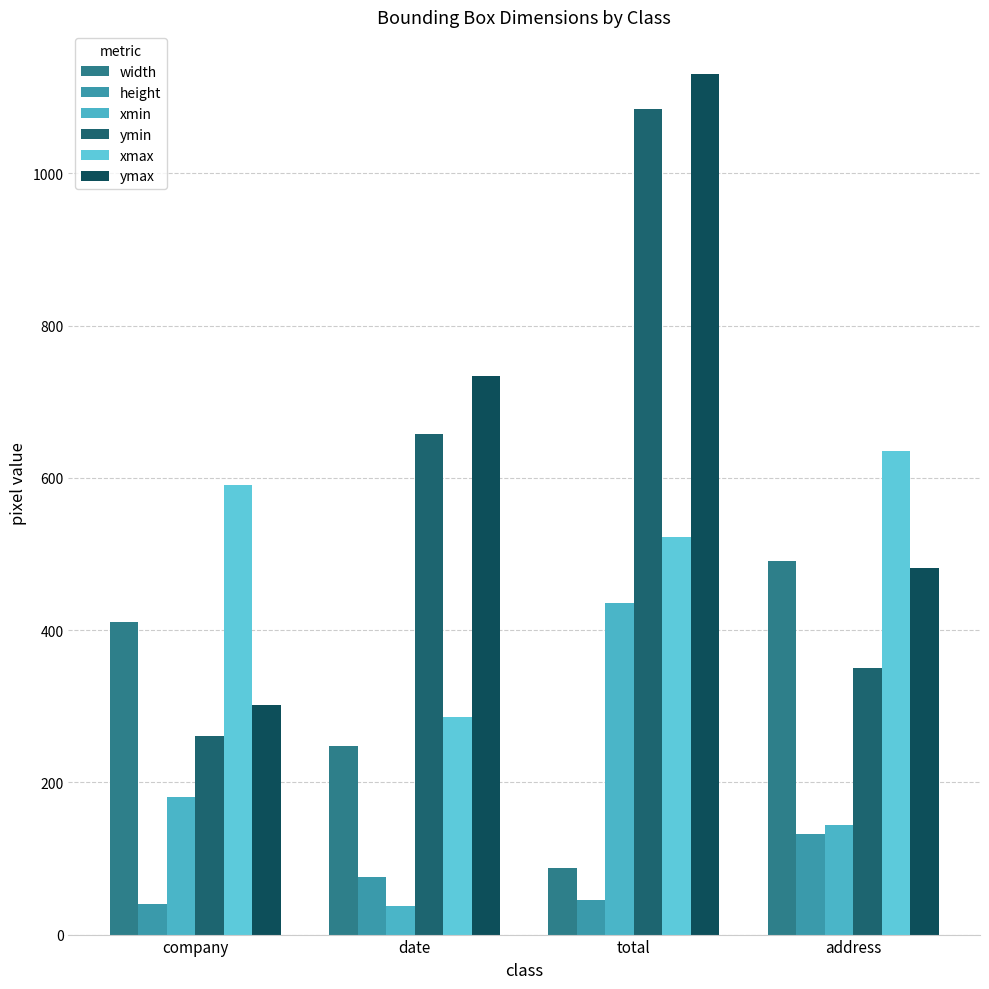

Does the chart contain stacked bars?

No